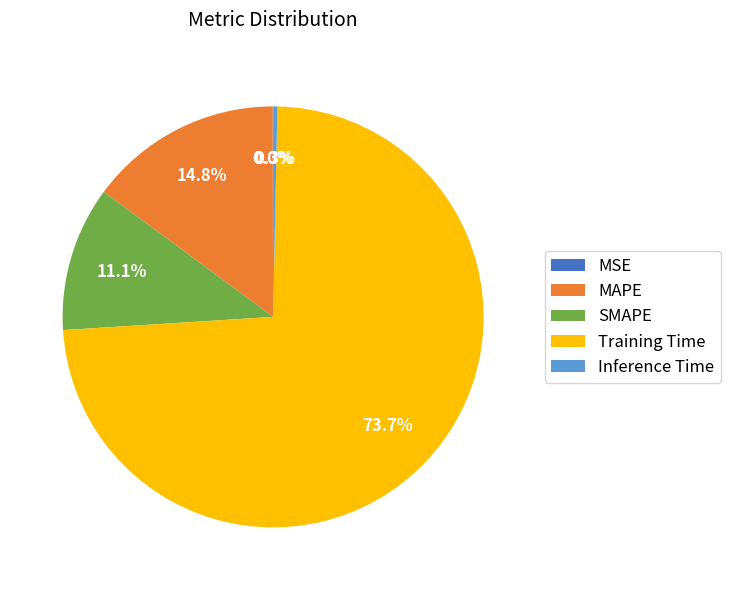

Is there any slice that represents more than half of the pie?

Yes